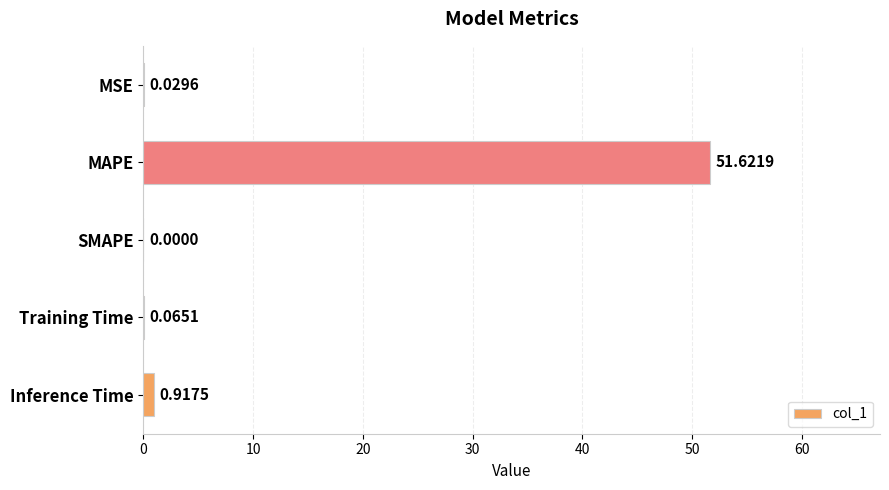

Where is the data nearest to the value 25?

Inference Time